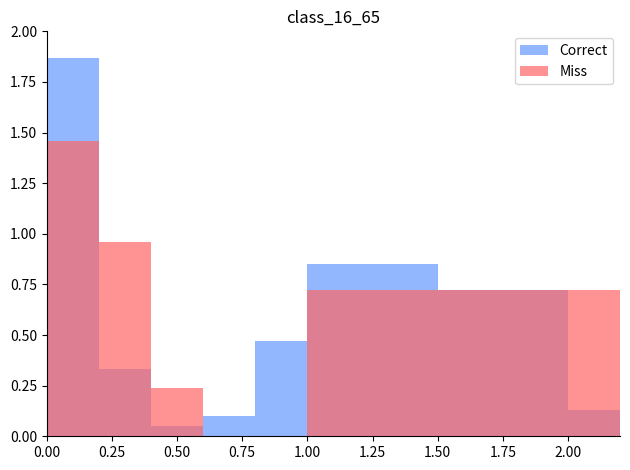

At how many categories does at least one series exceed 1?

1